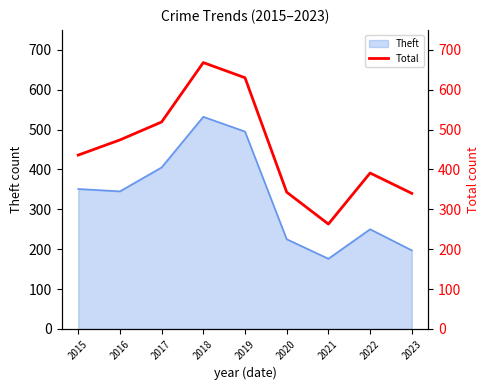

What is the lowest value of the Theft series?

176